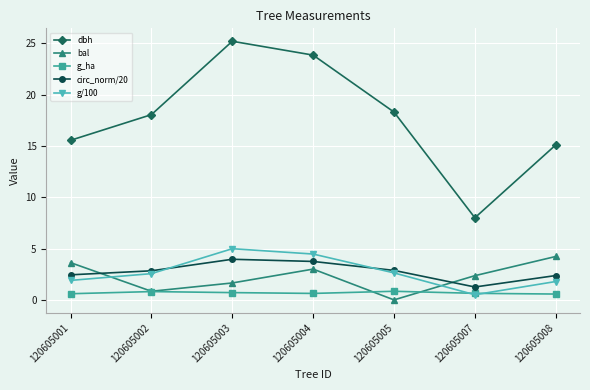

How many interior local peaks does the bal series have?

1